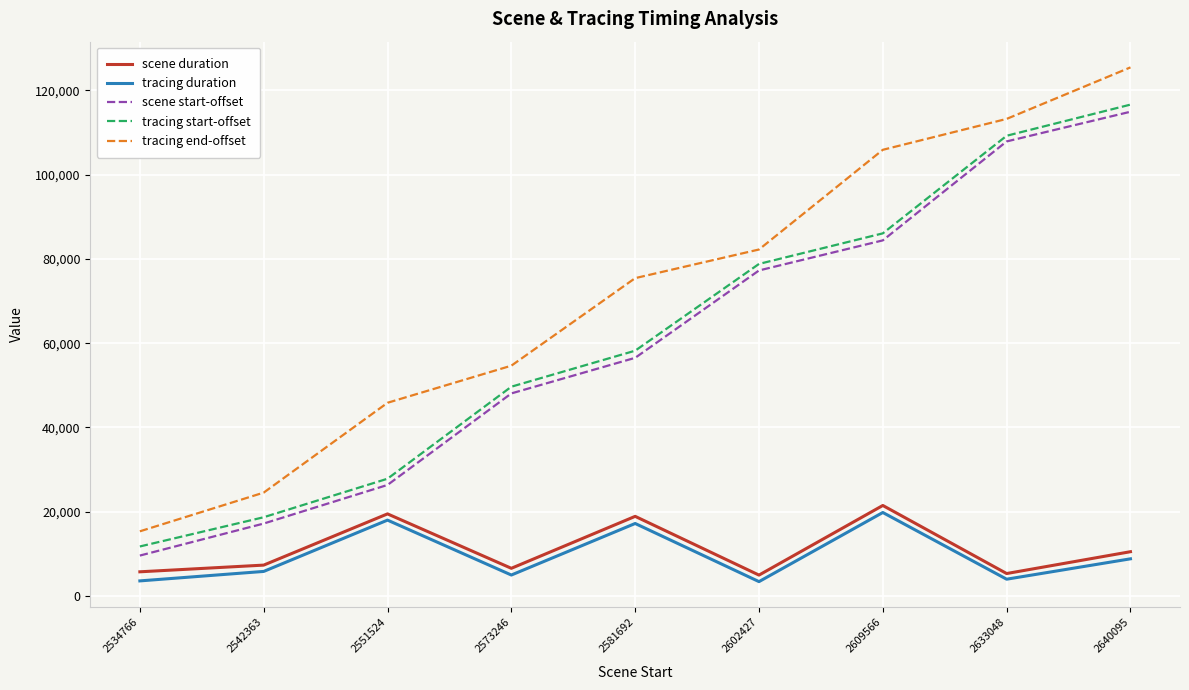

Is it true that tracing start-offset equals 127394 at 2602427?

False